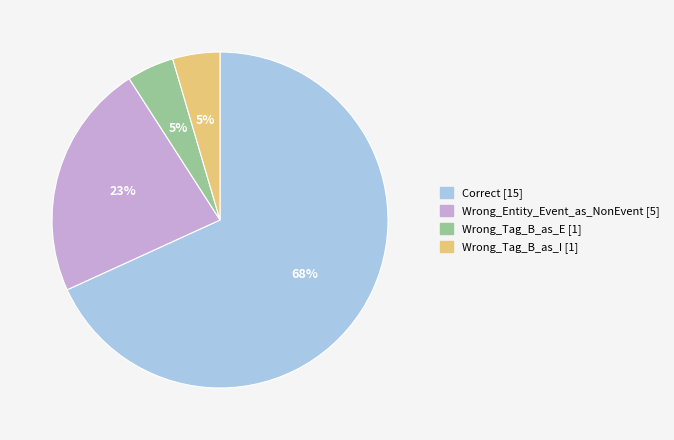

To the nearest percent, what is the difference between the Wrong_Tag_B_as_E and Wrong_Entity_Event_as_NonEvent slice percentages?

18%